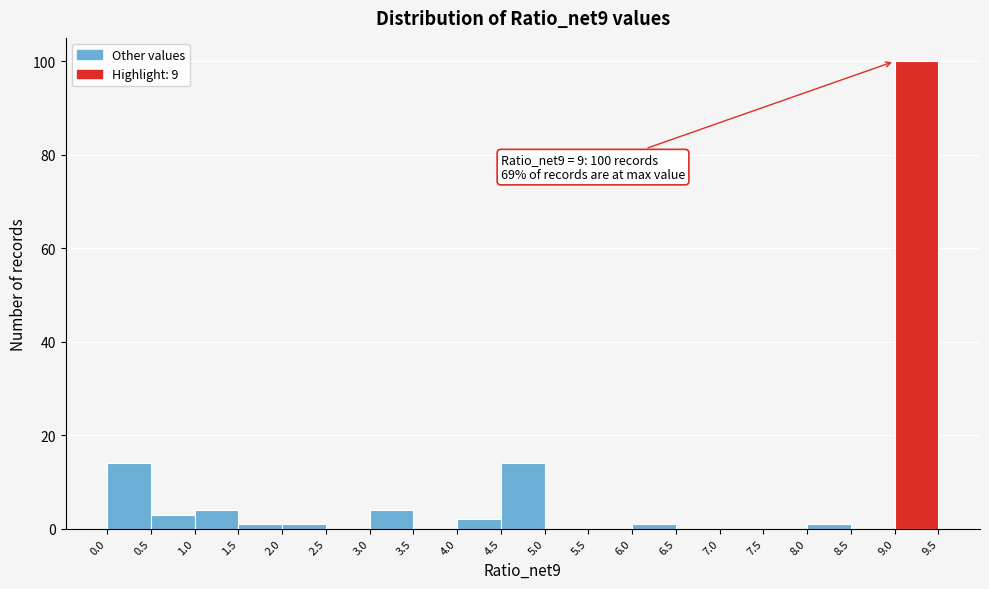

Over which range of the x-axis is the bar tallest?

9.0 to 9.5